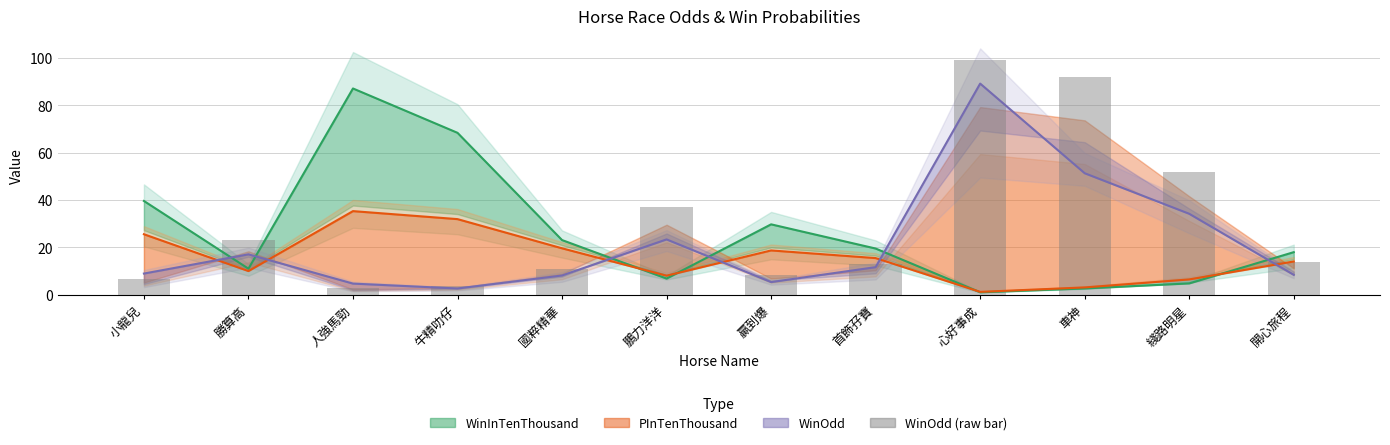

What is the difference between the highest and lowest values at 國粹精華?

14.9